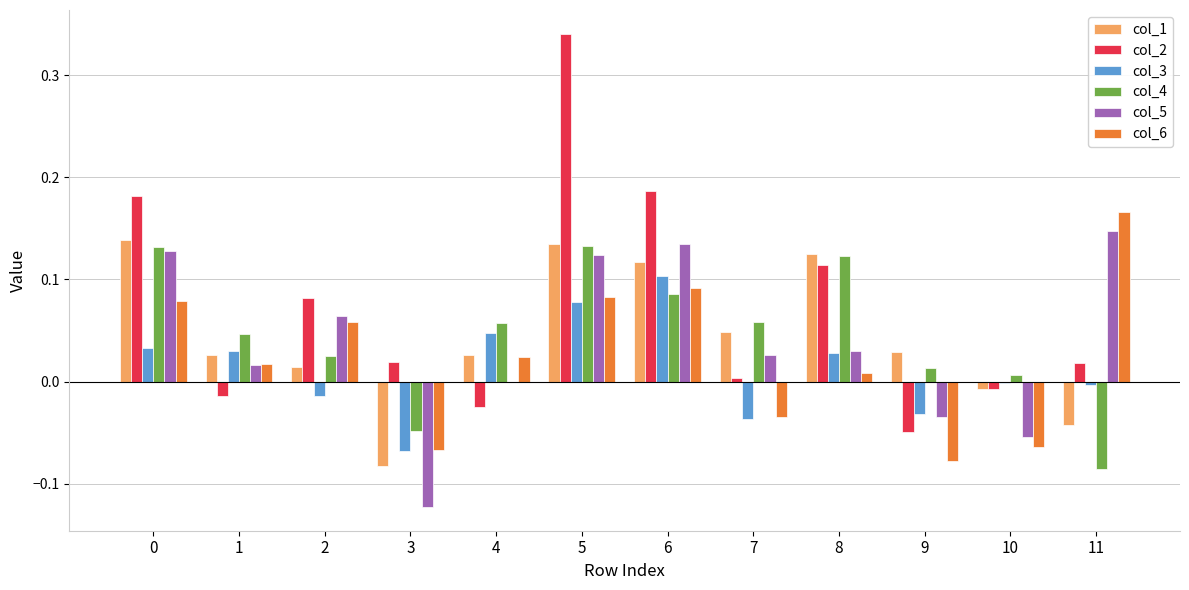

How many series are shown in this chart?

6